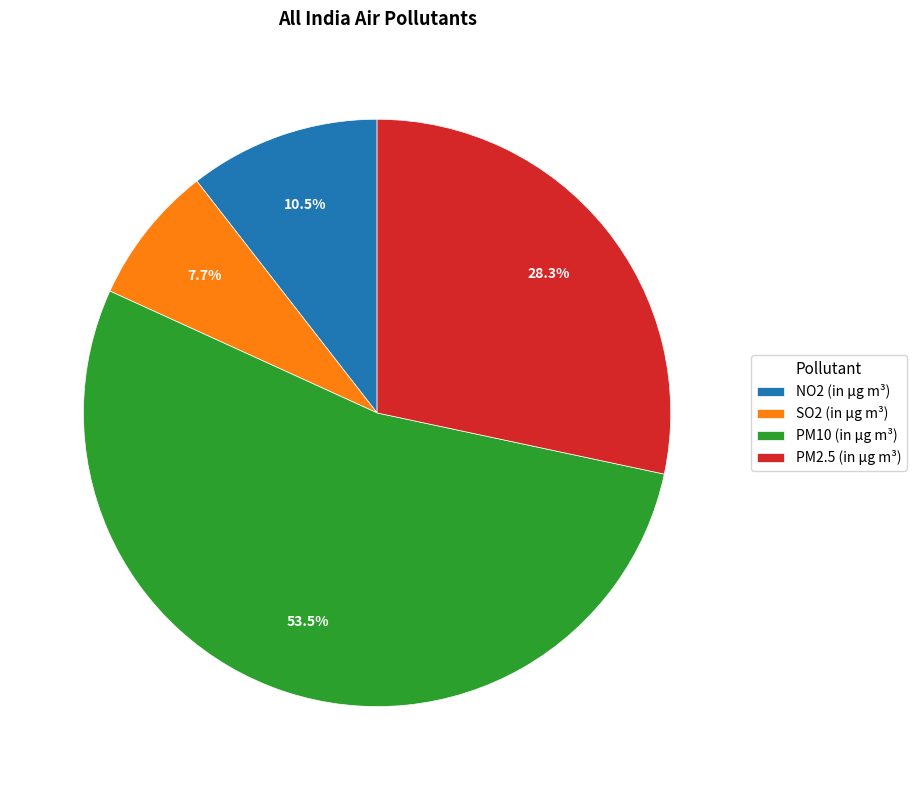

Does NO2 (in µg m³) represent more than half of the total?

No